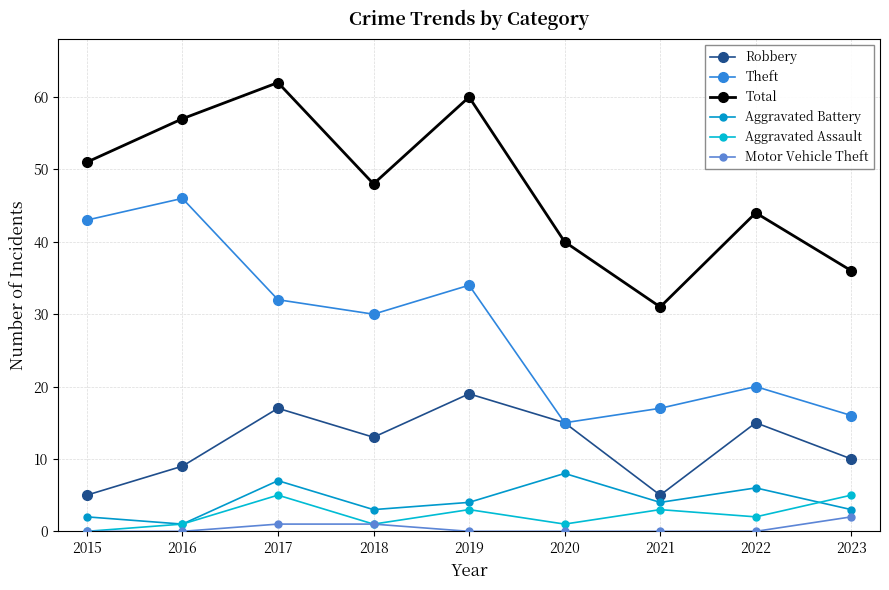

At which category does the chart reach its peak across all series?

2017